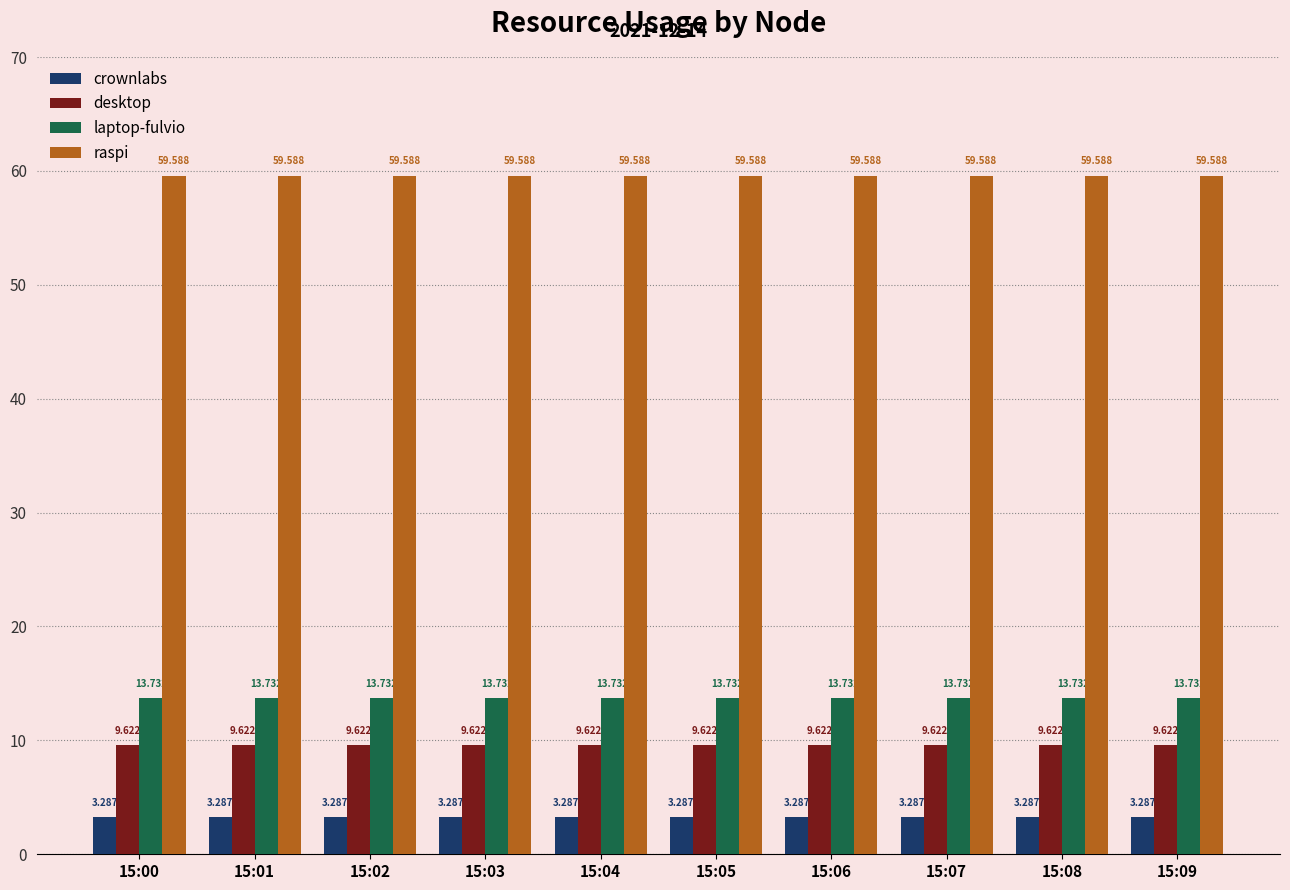

How many groups of bars are there?

10